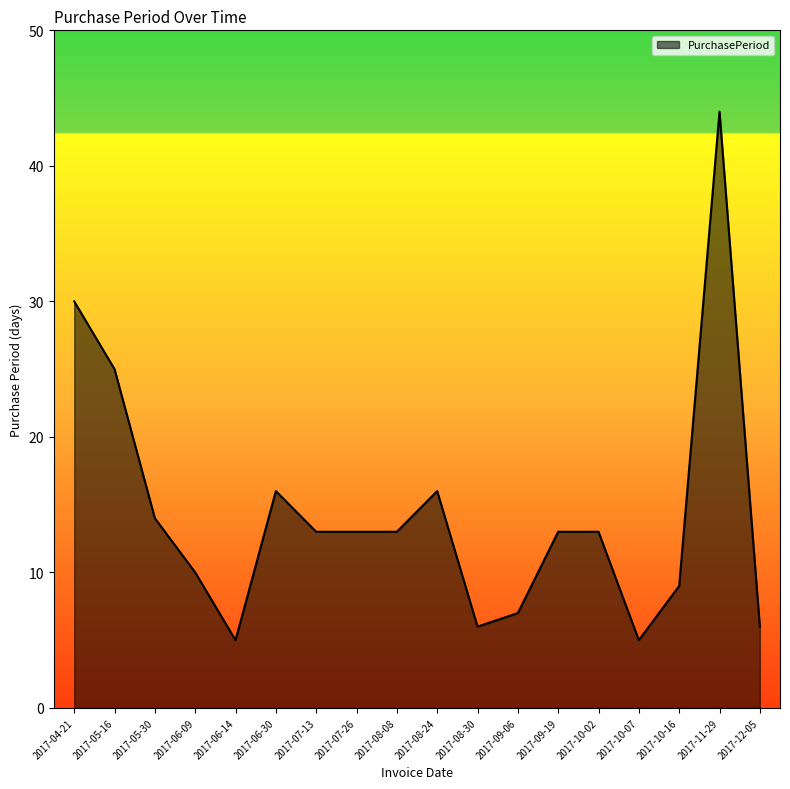

Which label corresponds to the largest value in the chart?

2017-11-29